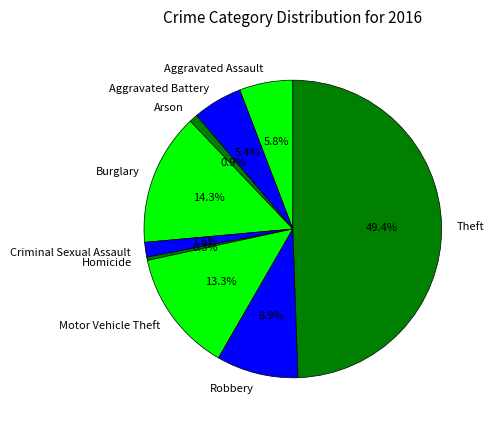

Is Criminal Sexual Assault the majority of the pie?

No